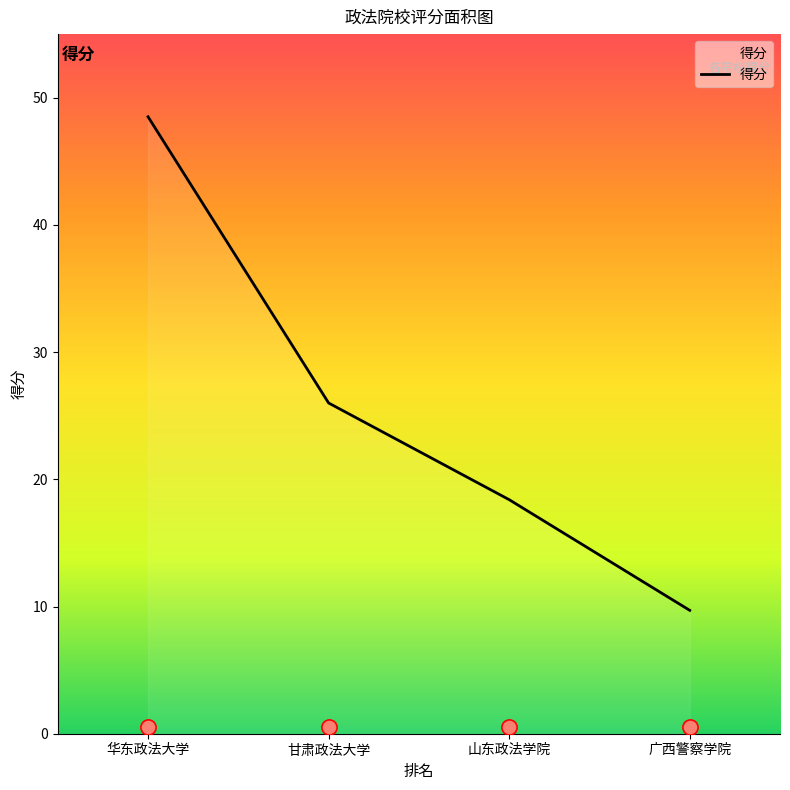

Approximately how many times larger is the value at 广西警察学院 compared to 华东政法大学?

0.2